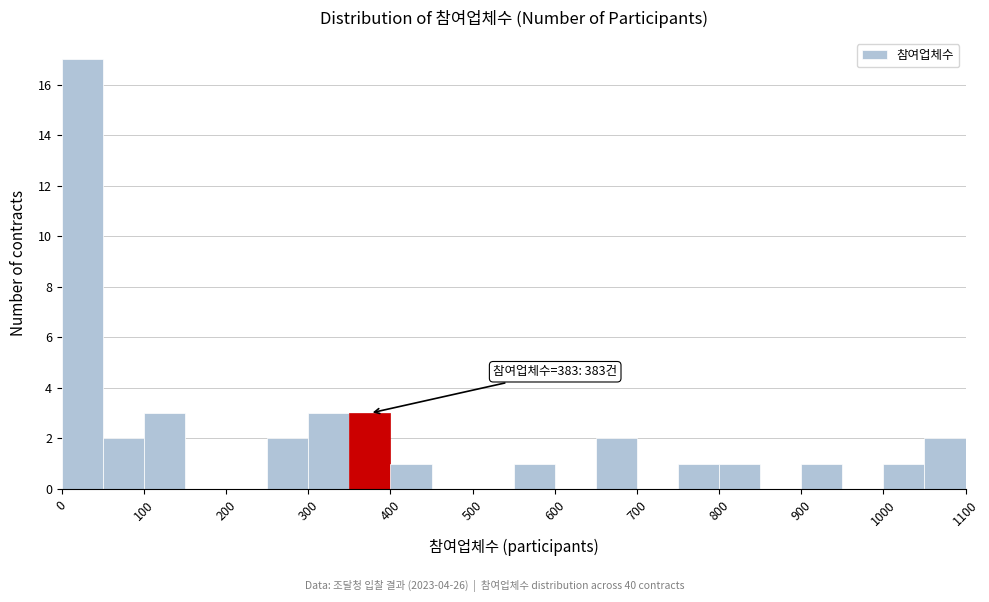

Which range on the x-axis has the tallest bar?

0 to 50